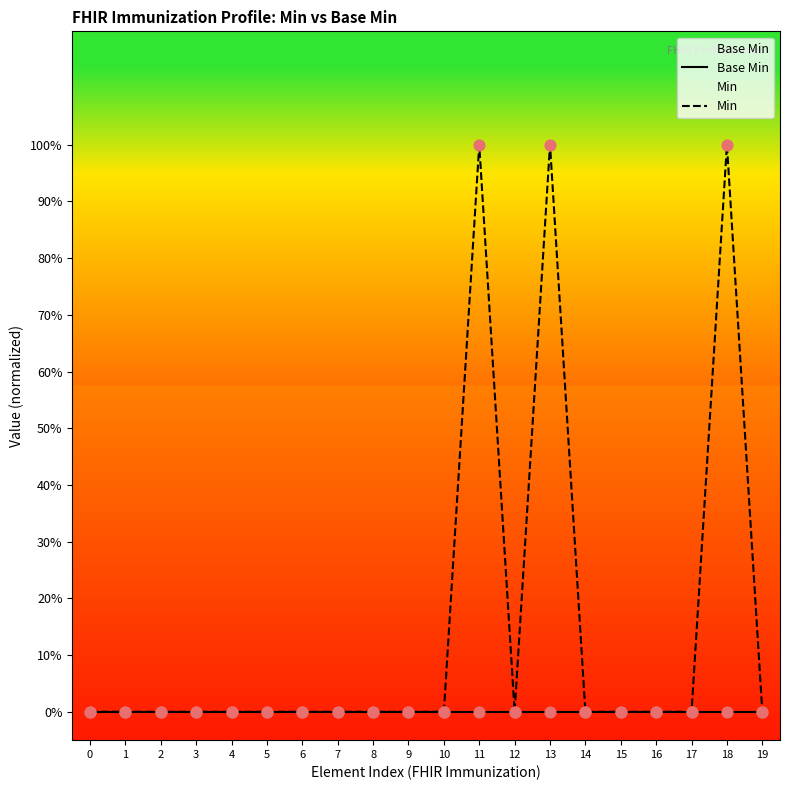

Which series has the largest Y range (max minus min)?

Min